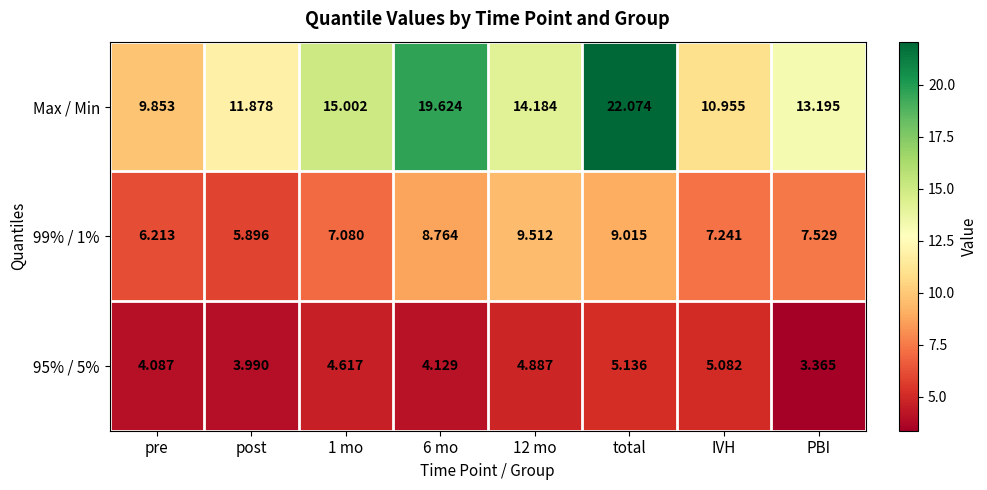

Rank the series by their average value, from highest to lowest.

Max / Min, 99% / 1%, 95% / 5%